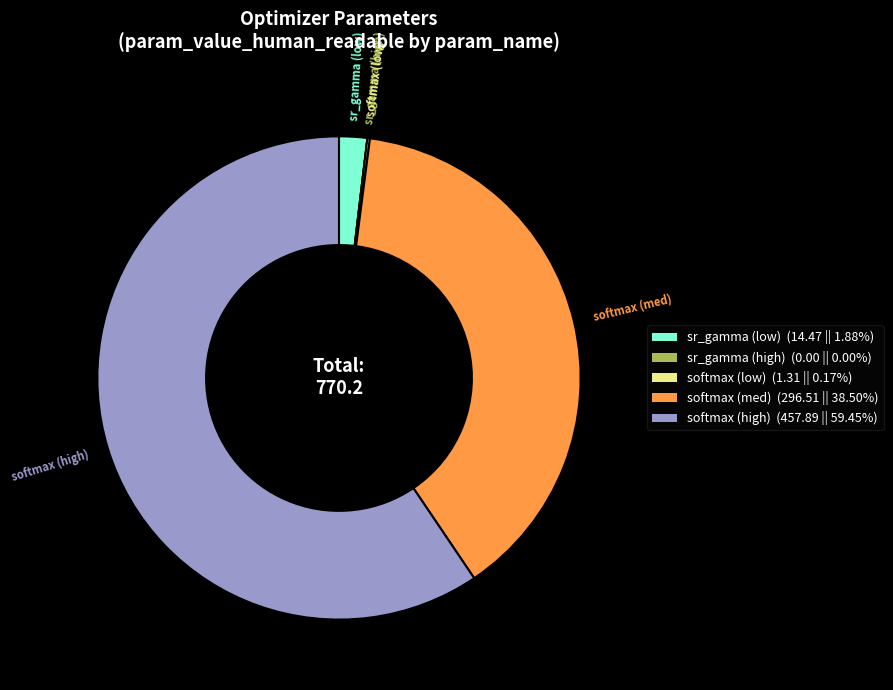

What is the largest slice in the pie chart?

softmax (high)